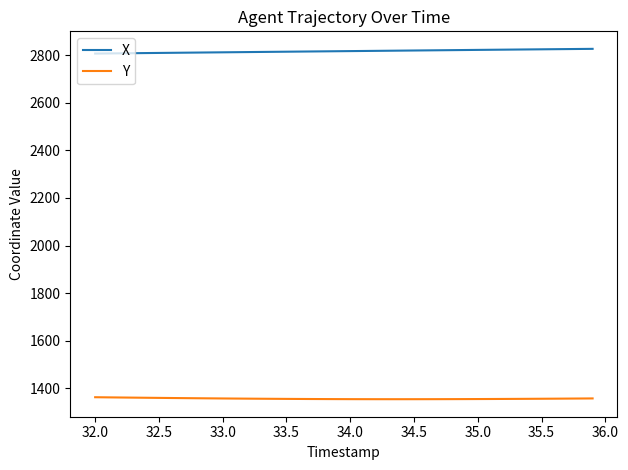

Rank the series by their maximum value, from highest to lowest.

X, Y